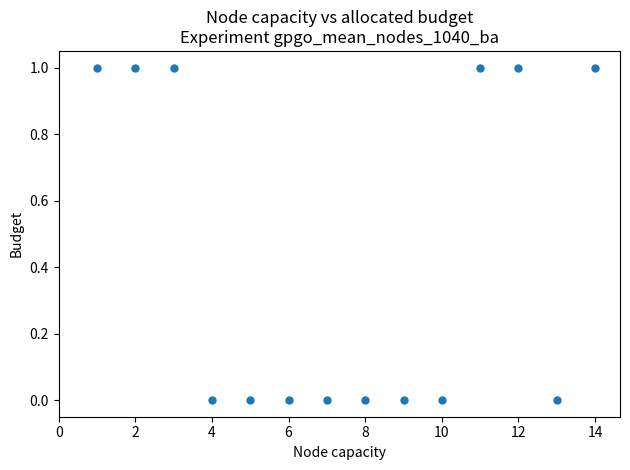

What is the range of X values (max minus min)?

13